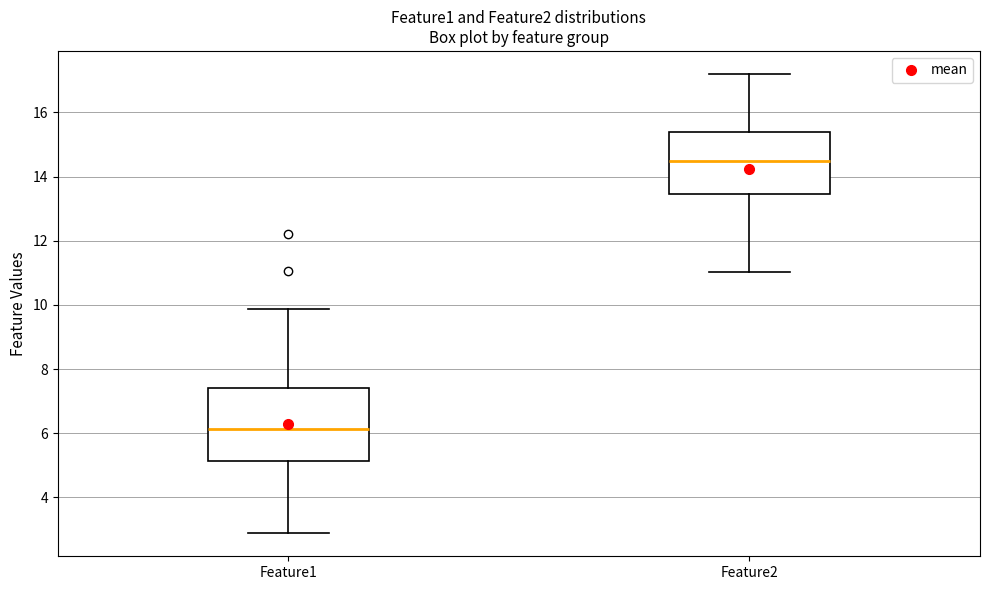

Where does the upper whisker of the box for Feature2 end on the y-axis? The values are not printed on the chart, so give them approximately, as read against the axis.

17.2